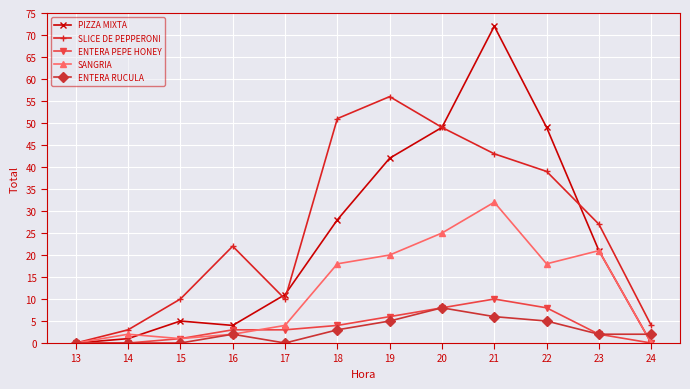

Count the number of data series in this chart.

5